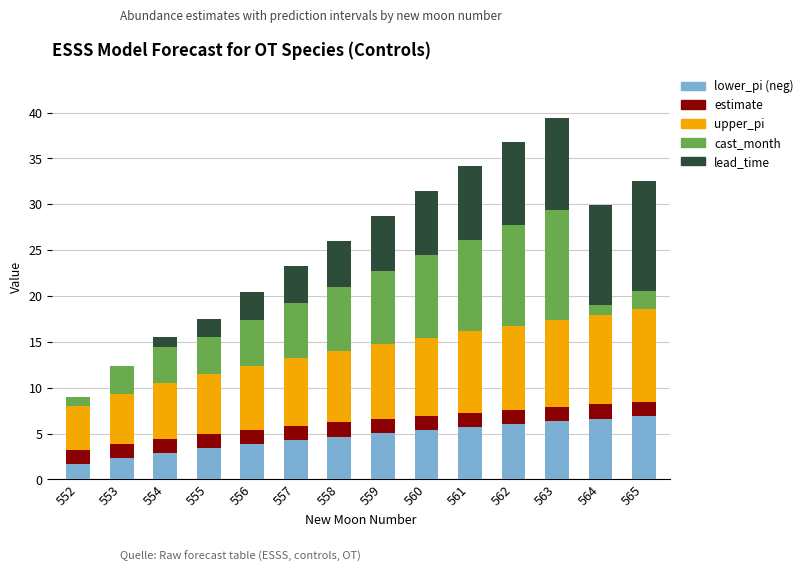

What is the sum of all lower_pi (neg) values?

65.1